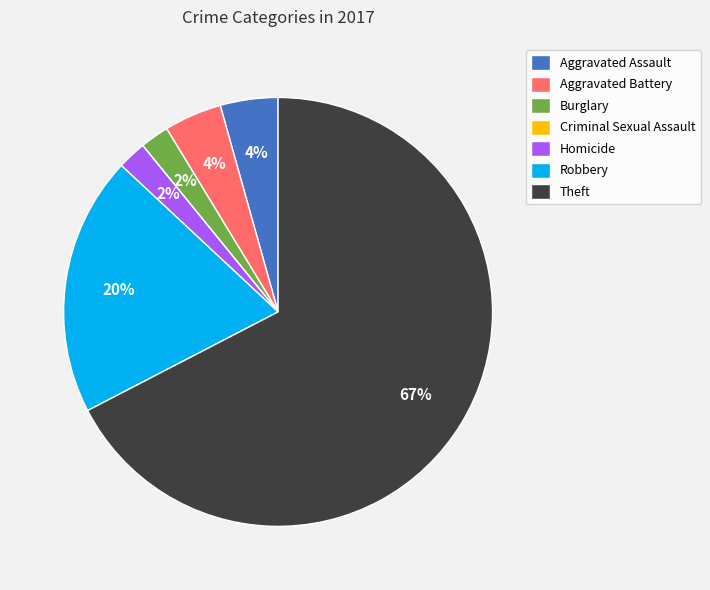

To the nearest percent, what is the average slice percentage?

14%